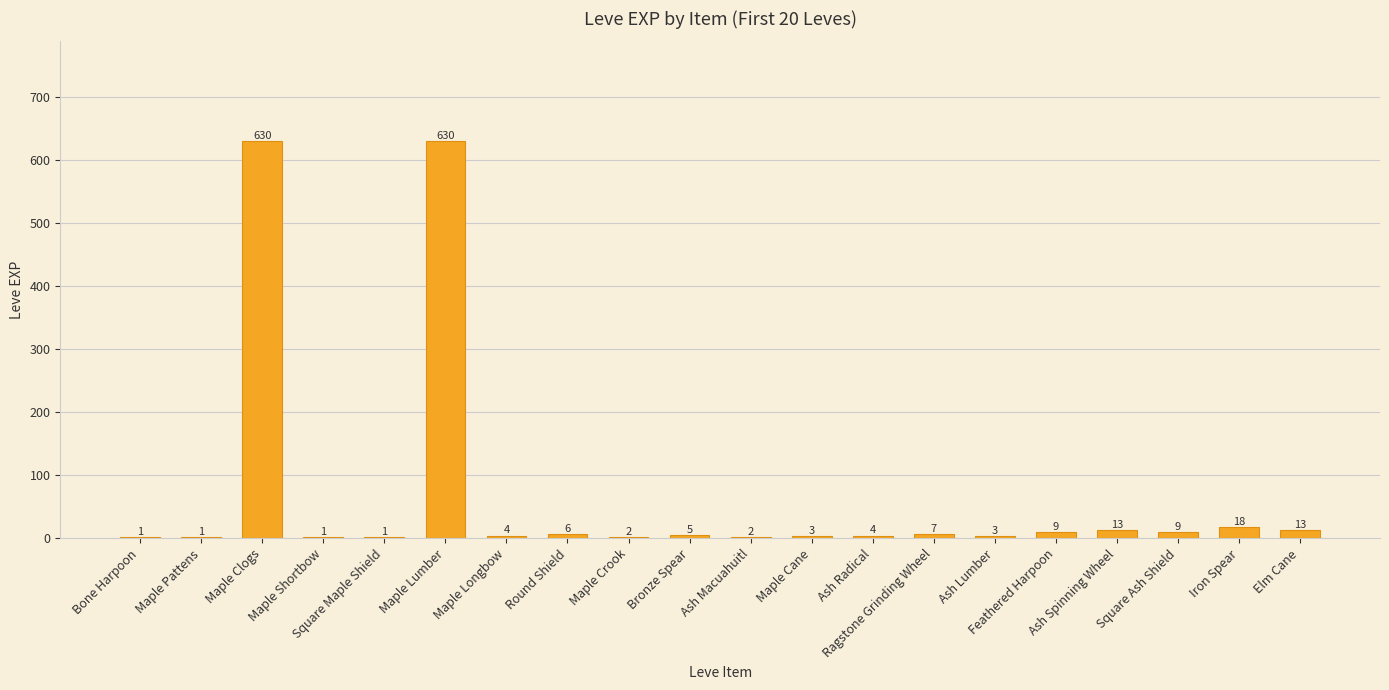

What is the ratio of the value at Ash Lumber to the value at Maple Cane?

1.0